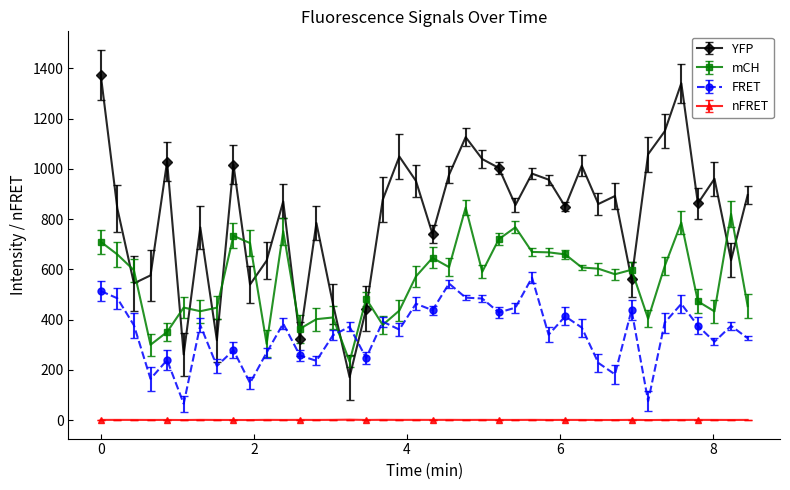

Does the chart display data point markers on the line(s)?

Yes